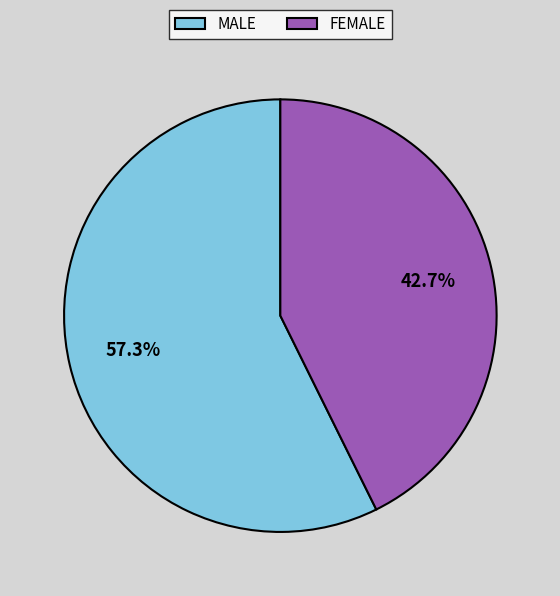

Between FEMALE and MALE, which is larger?

MALE